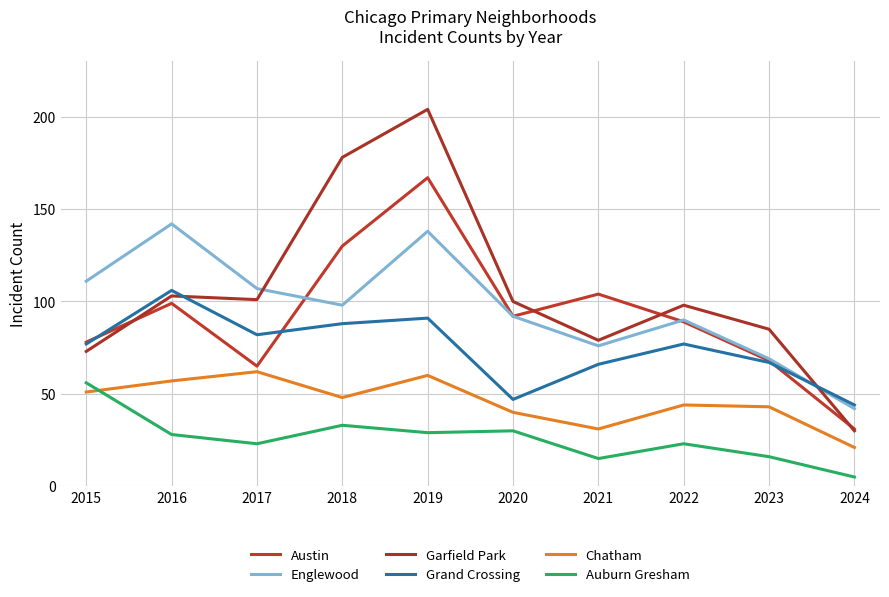

What is the minimum value shown in the chart?

5